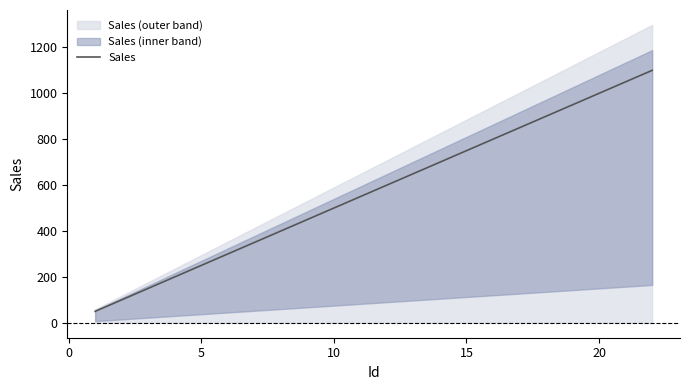

What is the maximum value shown in the chart?

1100